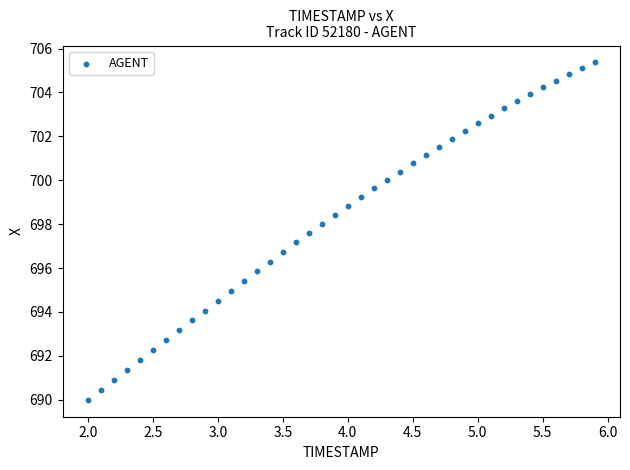

What is the range of Y values (max minus min)?

15.4